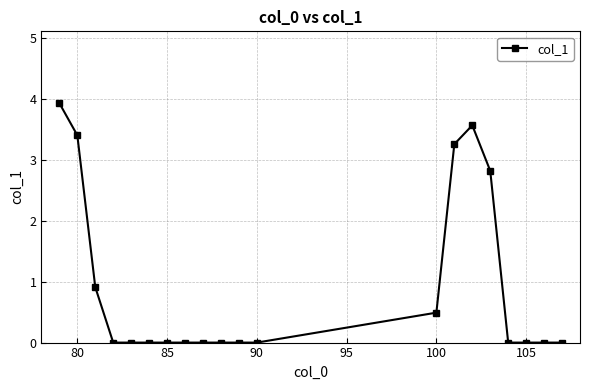

Count the number of categories in the chart.

20